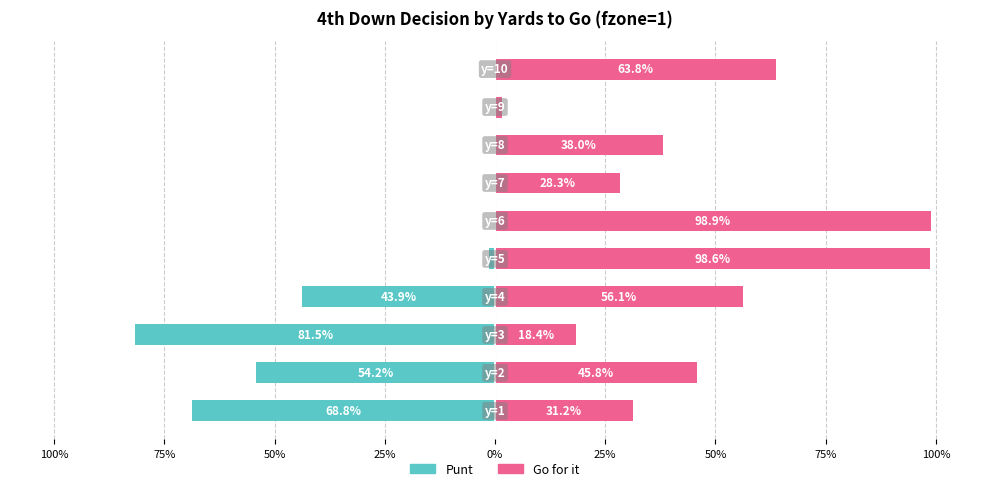

What is the value of the punt bar at the 3rd from the left?

-0.8